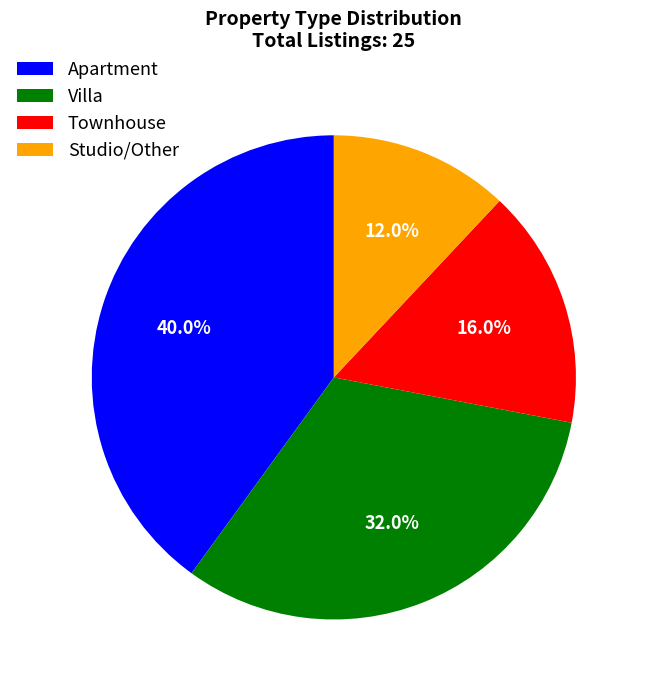

How many slices are in this pie chart?

4